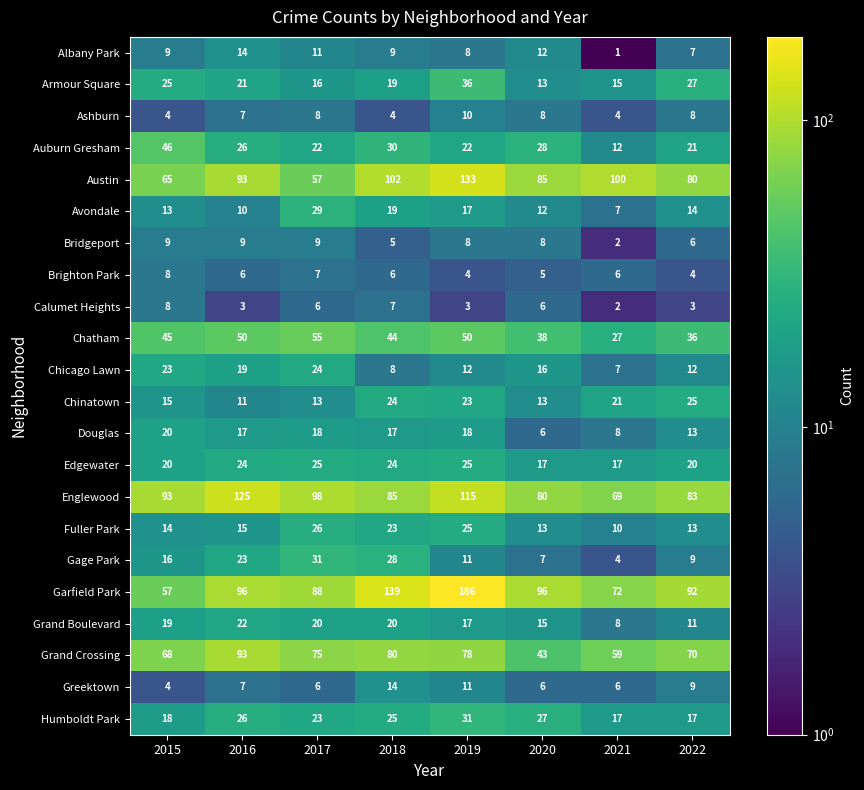

Which series changed the most between 2017 and 2022?

Austin